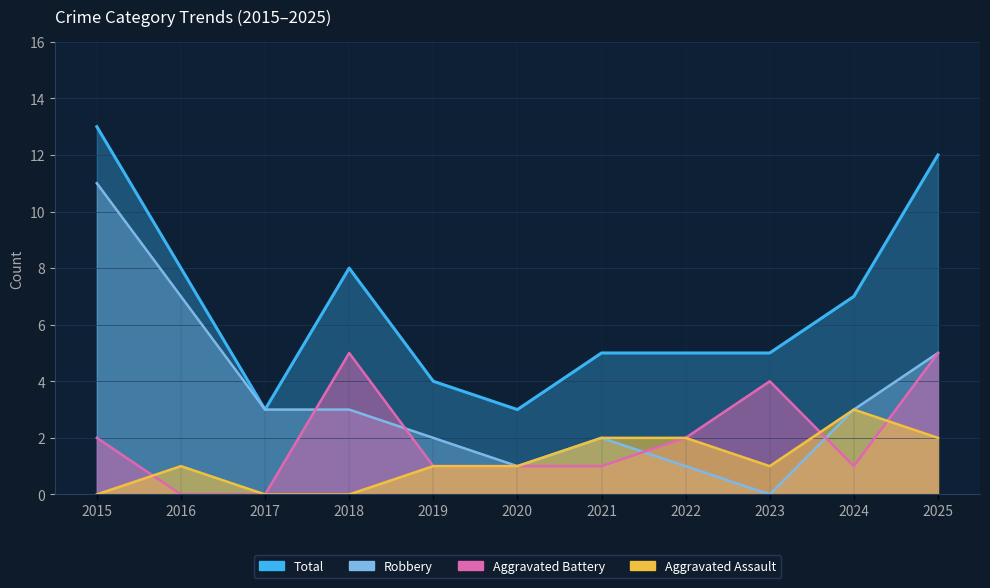

True or false: Robbery and Total intersect in this chart.

False